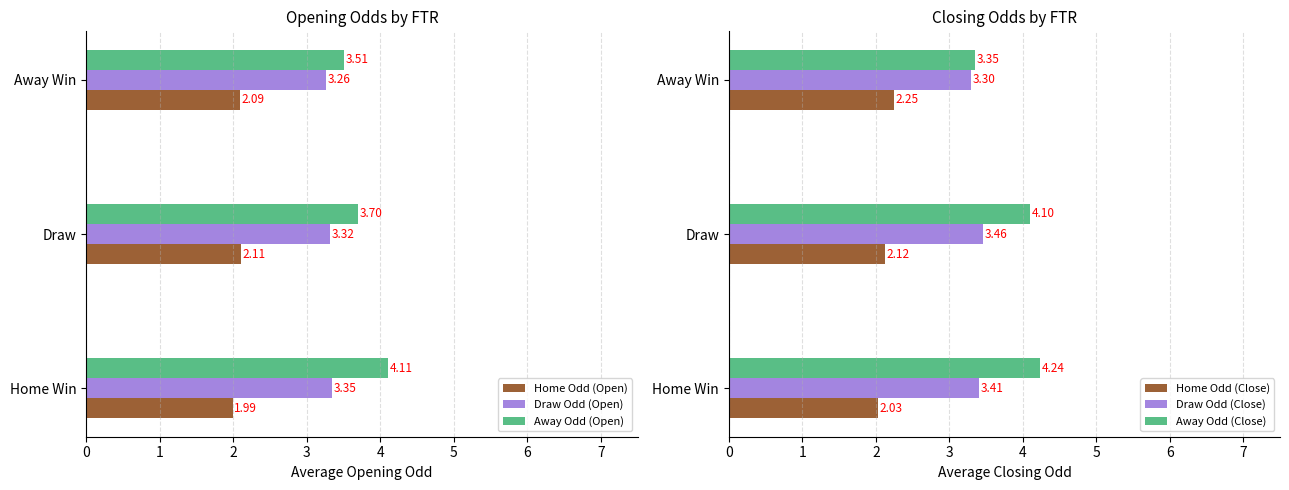

What is the value of the Draw Odd (Open) bar at the 2nd from the left?

3.3